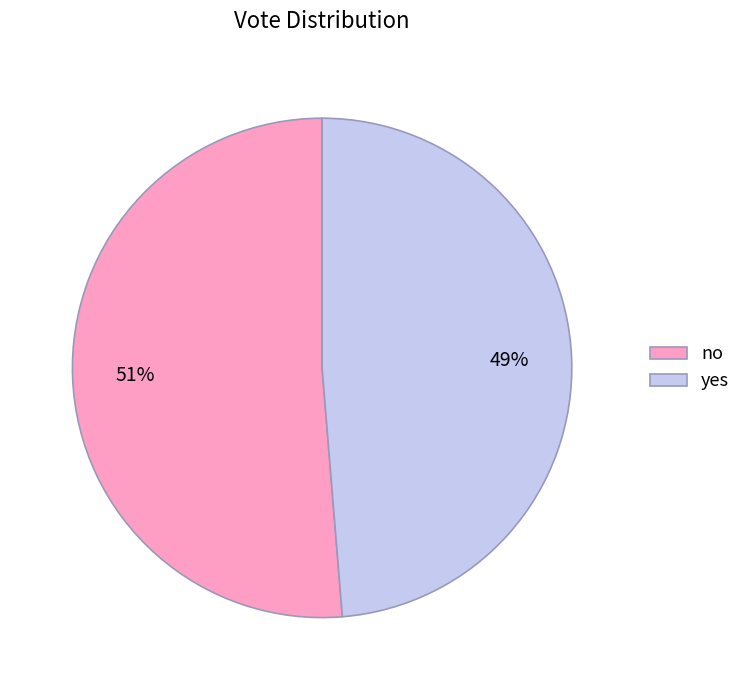

True or false: yes accounts for 57% of the total.

False